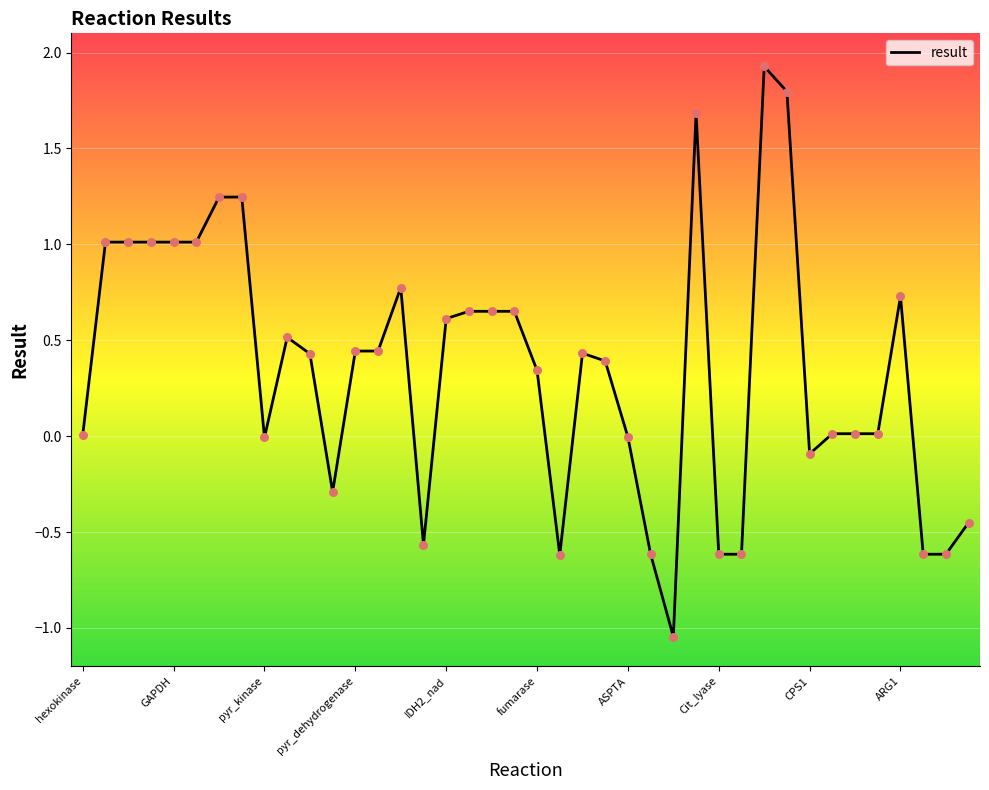

What is the greatest value displayed?

1.9